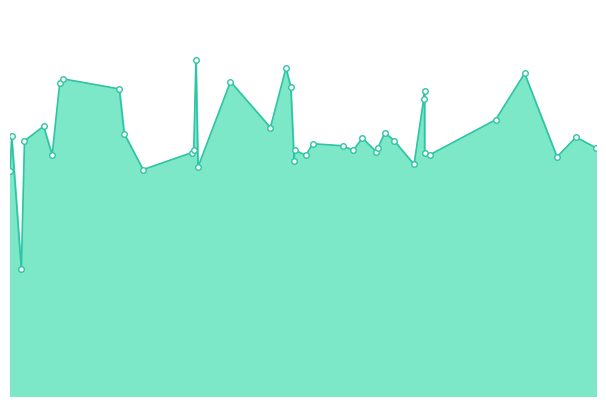

Reading right to left, what are all the values shown in this chart?

11.4	11.9	11.0	14.9	12.7	11.1	11.2	14.1	13.7	10.7	11.8	12.2	11.4	11.3	11.9	11.3	11.5	11.6	11.1	11.3	10.8	14.3	15.1	12.4	14.5	10.6	15.5	11.3	11.2	10.4	12.1	14.2	14.6	14.4	11.1	12.4	11.8	5.8	12.0	10.4